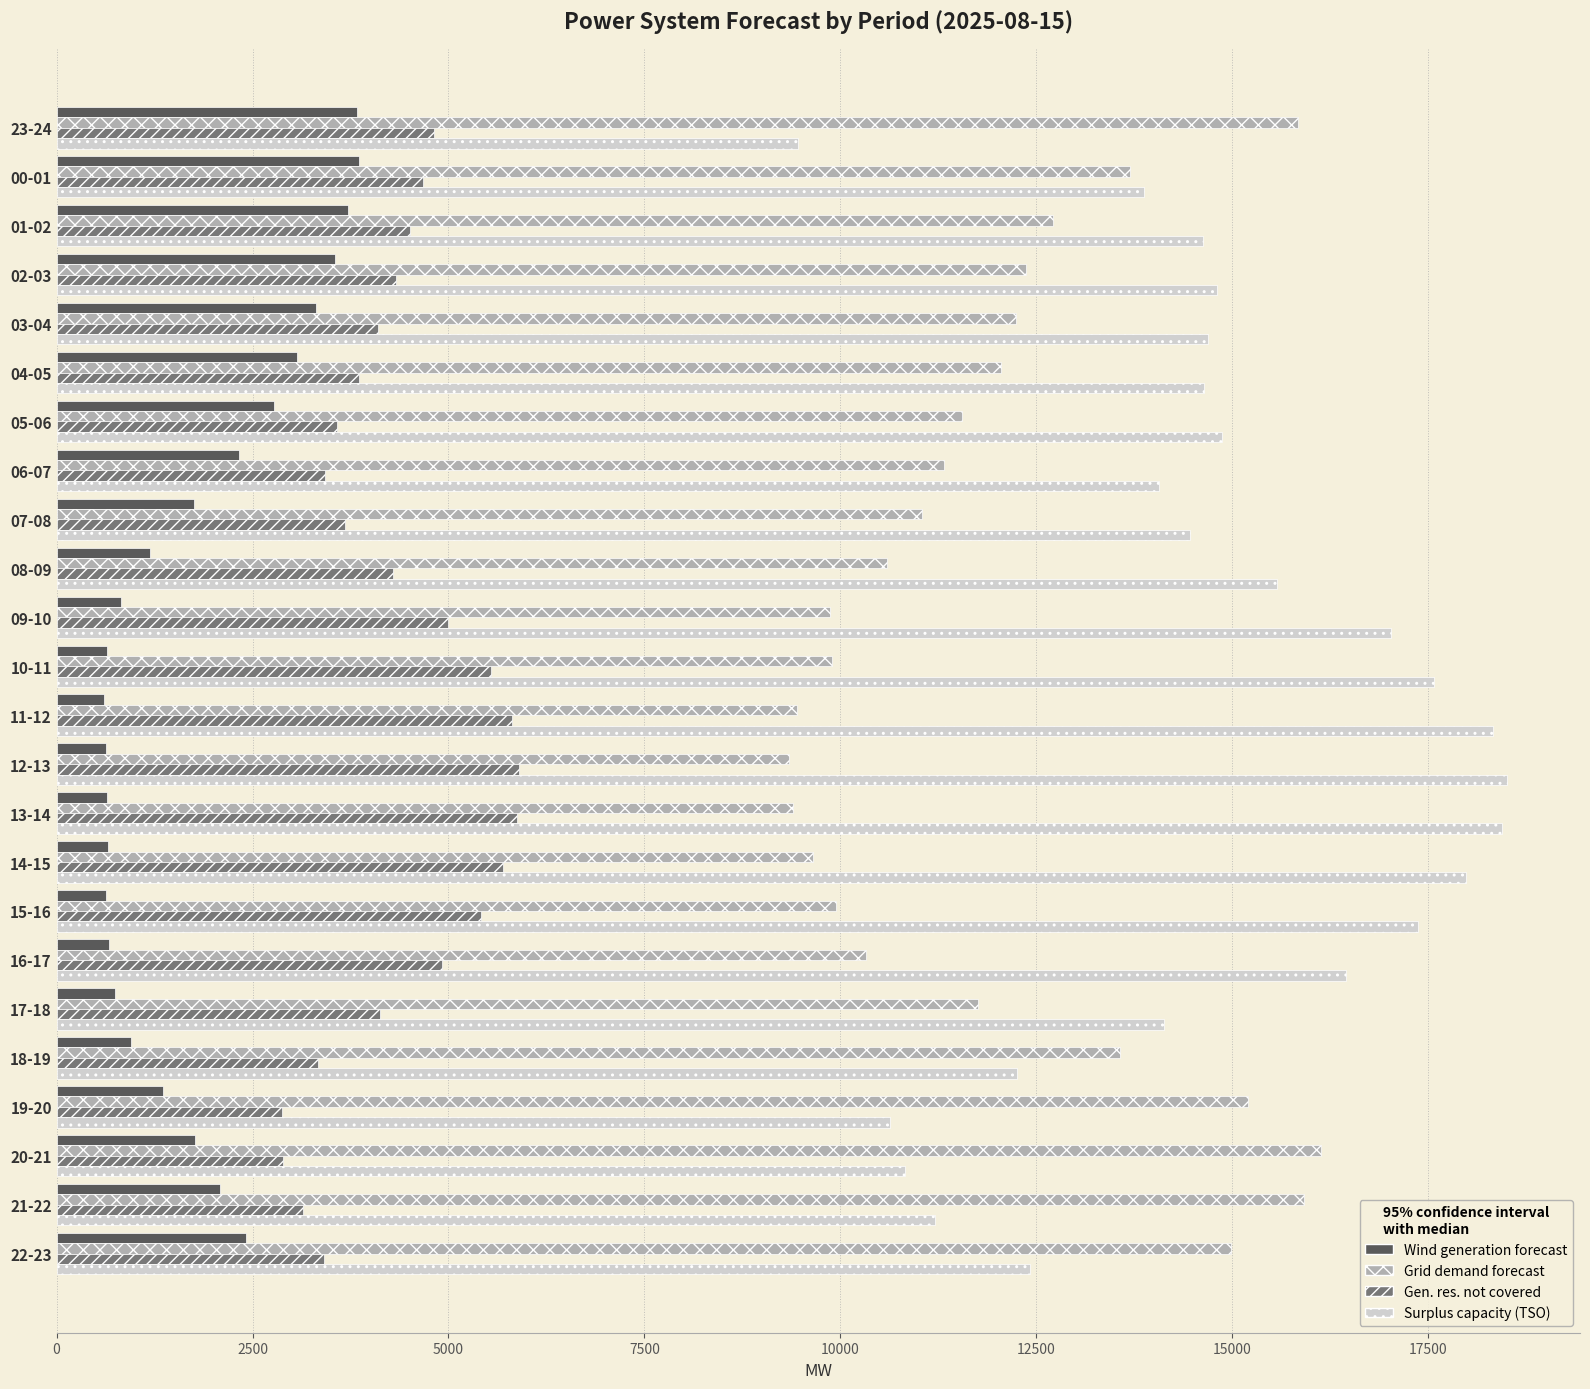

What is the difference between the highest and lowest values at 15-16?

16735